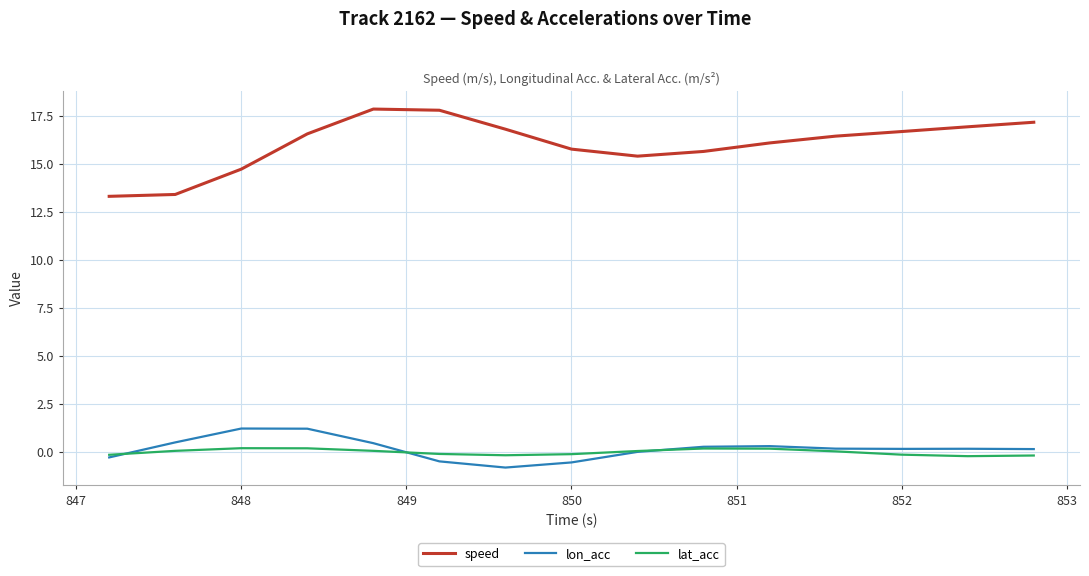

Which series has the largest total across all categories?

speed